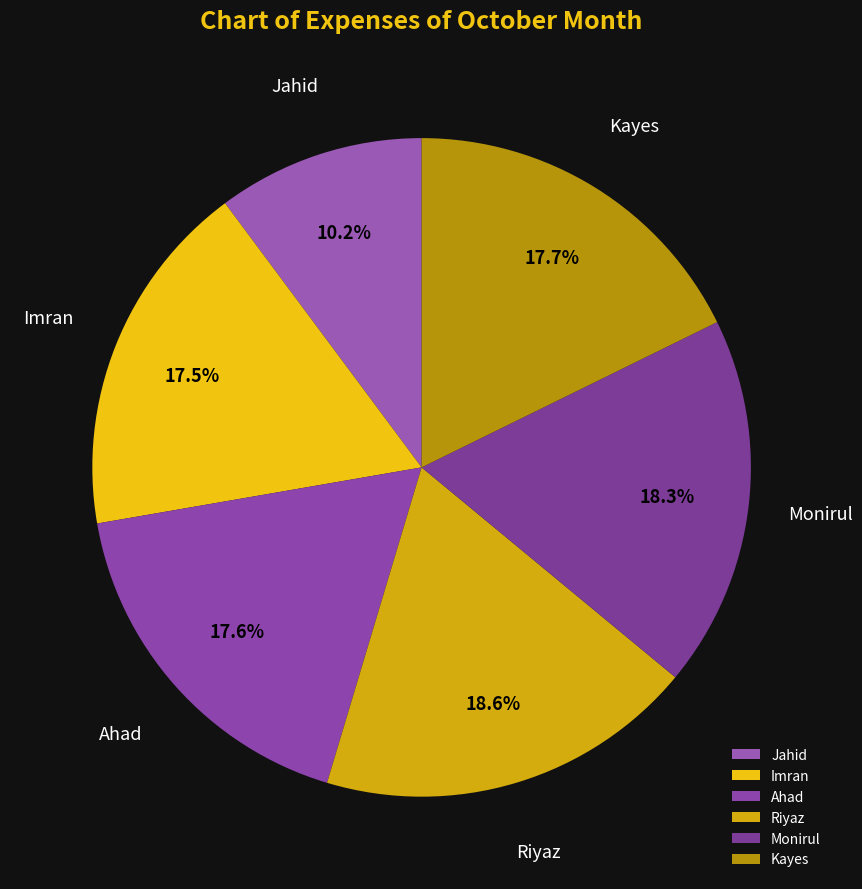

Is Riyaz the majority of the pie?

No